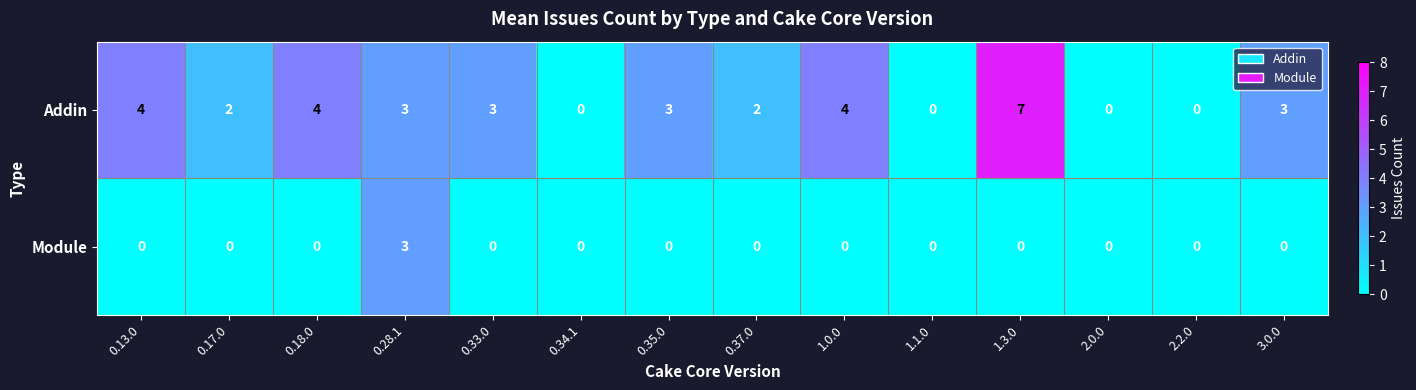

How many Addin values are between 0 and 4?

13